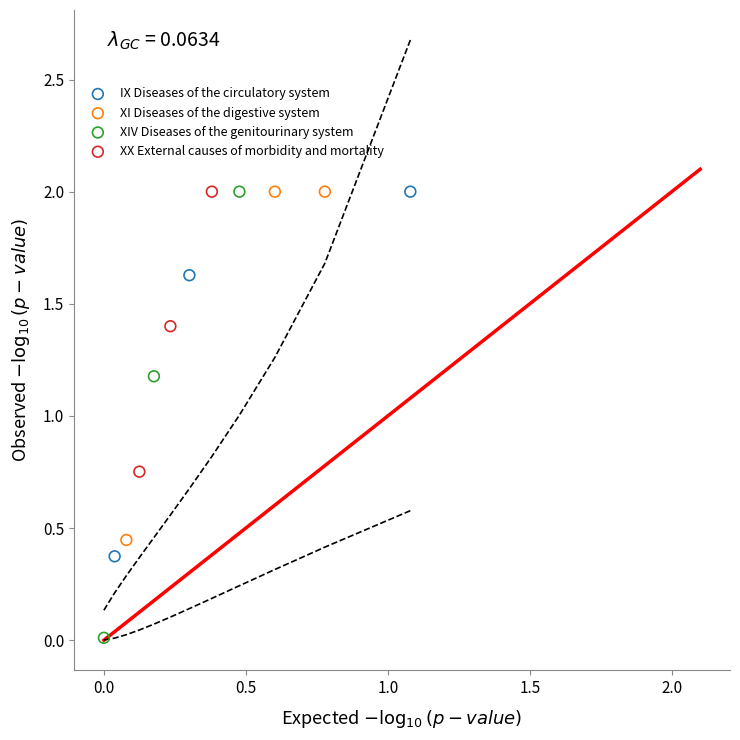

Which series has the largest Y range (max minus min)?

XIV Diseases of the genitourinary system